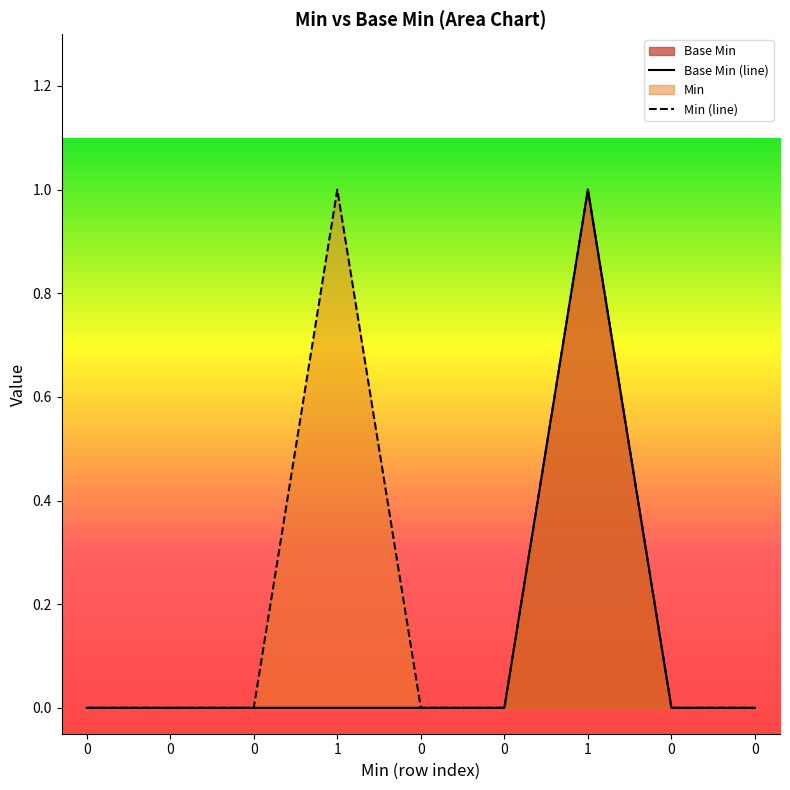

What is the highest value of the Min (line) series?

1